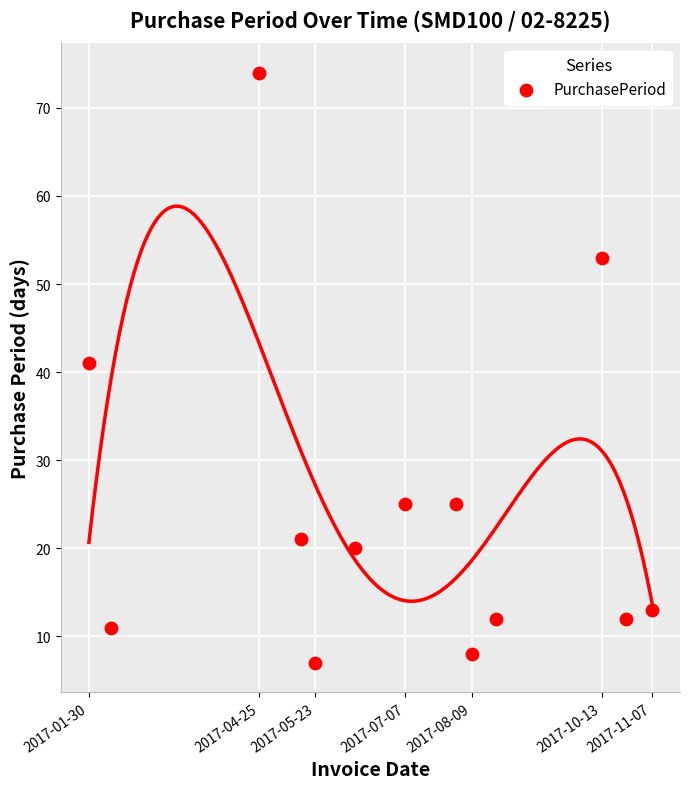

What is the range of Y values (max minus min)?

67